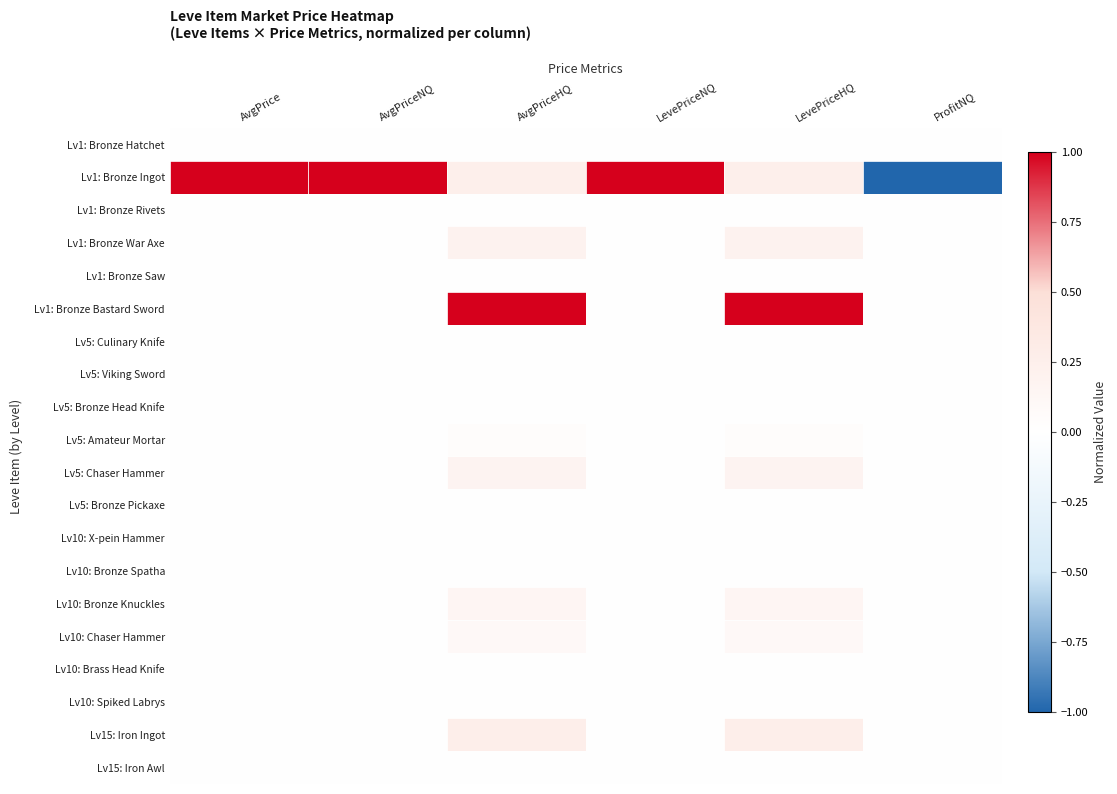

List the series in order of their peak value, lowest first.

Lv5: Culinary Knife, Lv5: Viking Sword, Lv5: Bronze Head Knife, Lv5: Bronze Pickaxe, Lv10: X-pein Hammer, Lv10: Bronze Spatha, Lv15: Iron Awl, Lv10: Spiked Labrys, Lv1: Bronze Saw, Lv10: Brass Head Knife, Lv1: Bronze Hatchet, Lv1: Bronze Rivets, Lv5: Amateur Mortar, Lv10: Chaser Hammer, Lv10: Bronze Knuckles, Lv5: Chaser Hammer, Lv1: Bronze War Axe, Lv15: Iron Ingot, Lv1: Bronze Ingot, Lv1: Bronze Bastard Sword